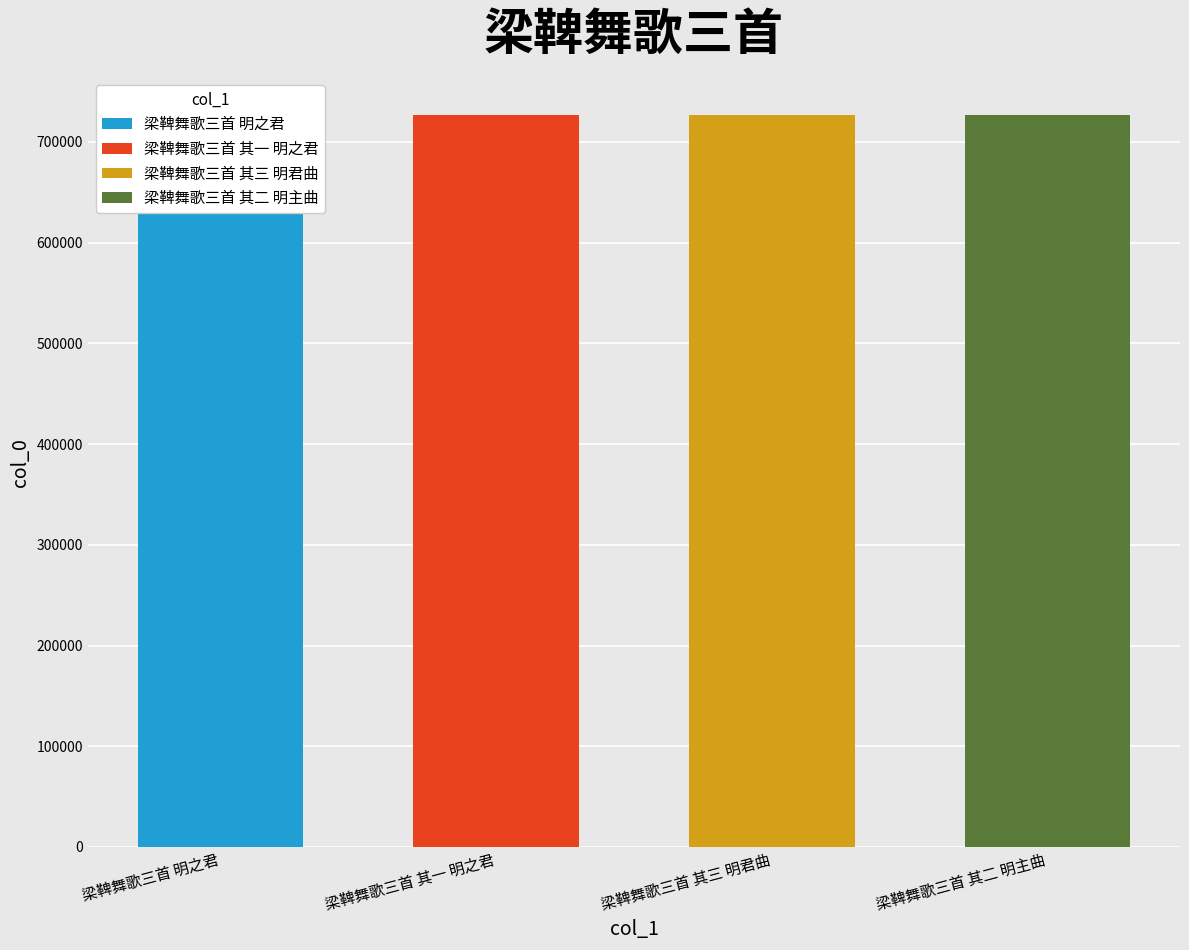

Rank the categories by value from highest to lowest.

梁鞞舞歌三首 明之君, 梁鞞舞歌三首 其三 明君曲, 梁鞞舞歌三首 其二 明主曲, 梁鞞舞歌三首 其一 明之君